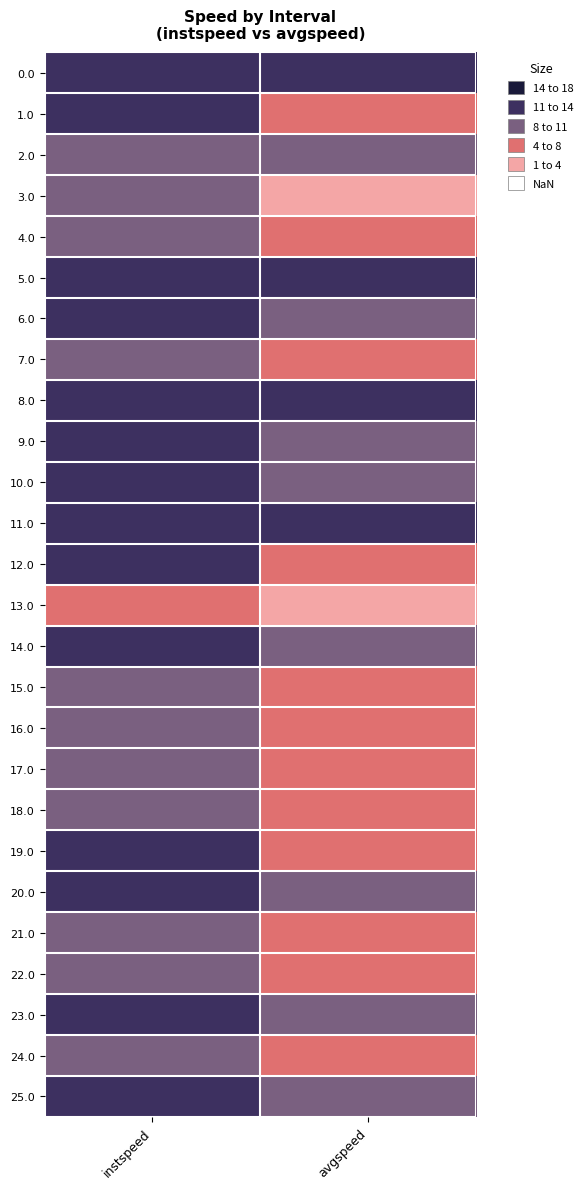

What is the smallest value displayed?

1.7